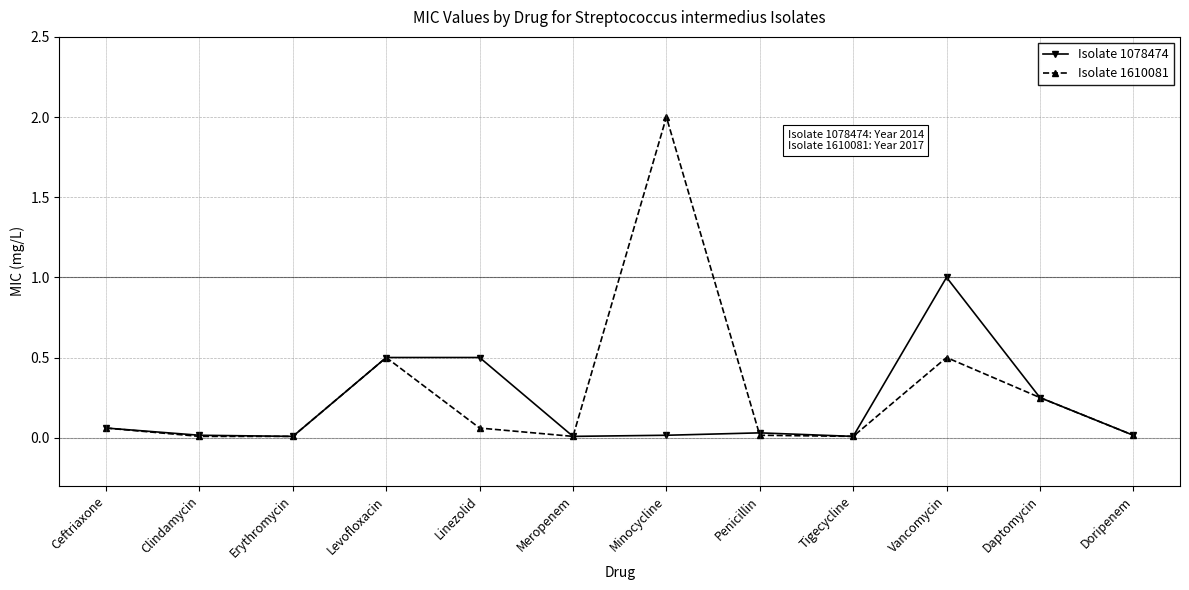

What is the label of the 6th point from the left?

Meropenem